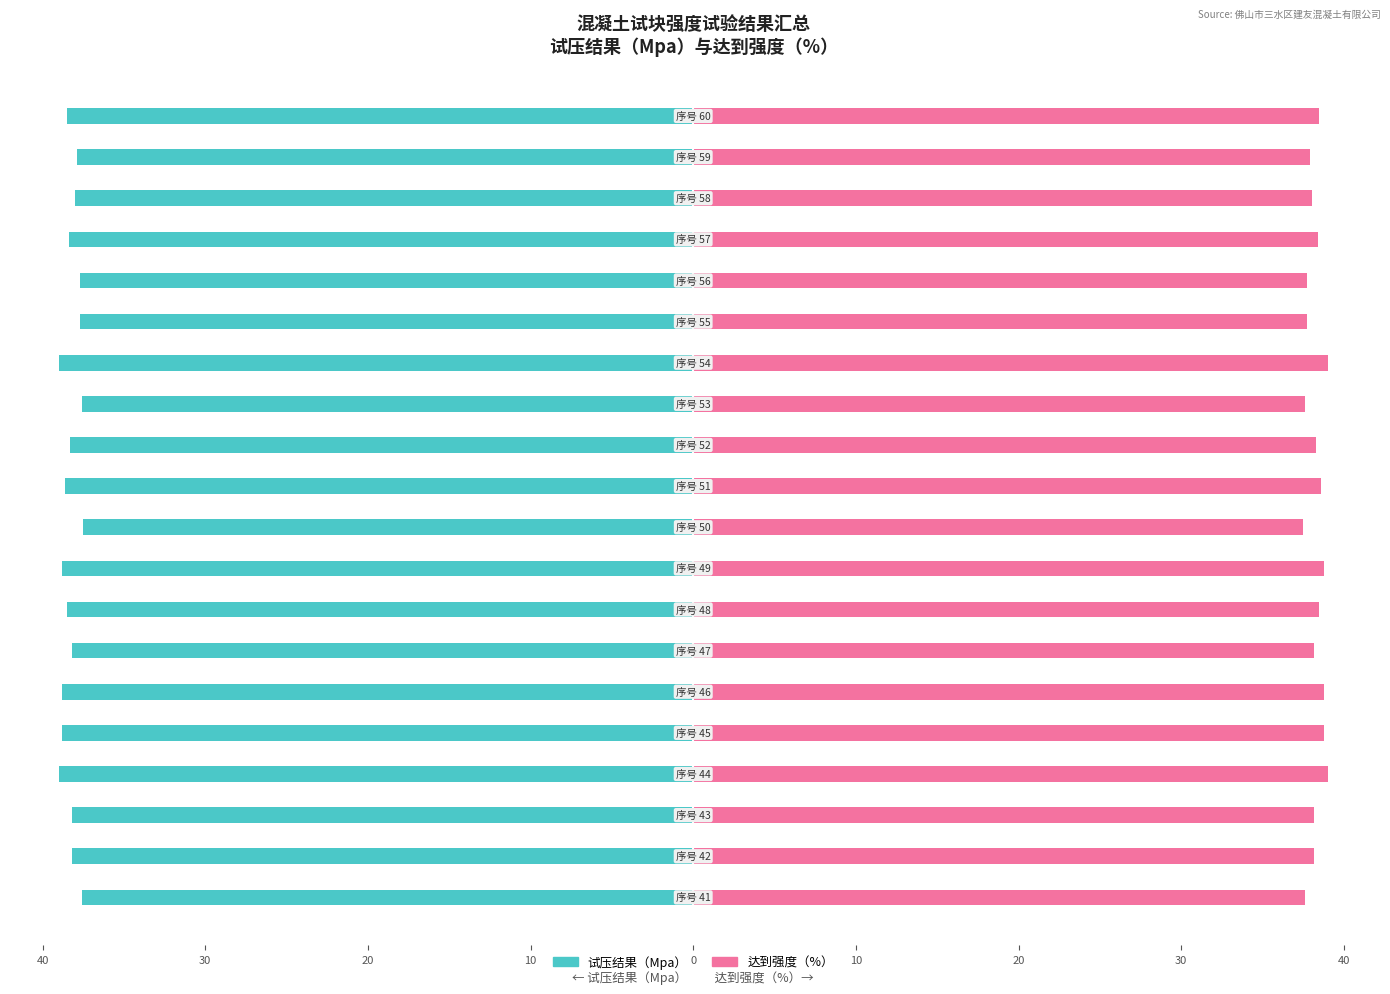

What is the spread (max minus min) of values at 50?

75.2